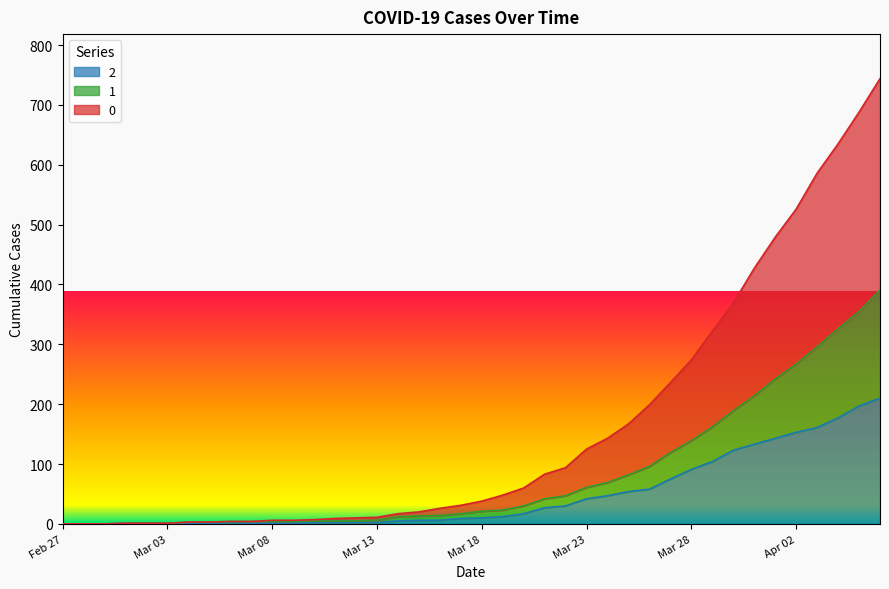

What are all the series names shown in the legend?

2, 1, 0